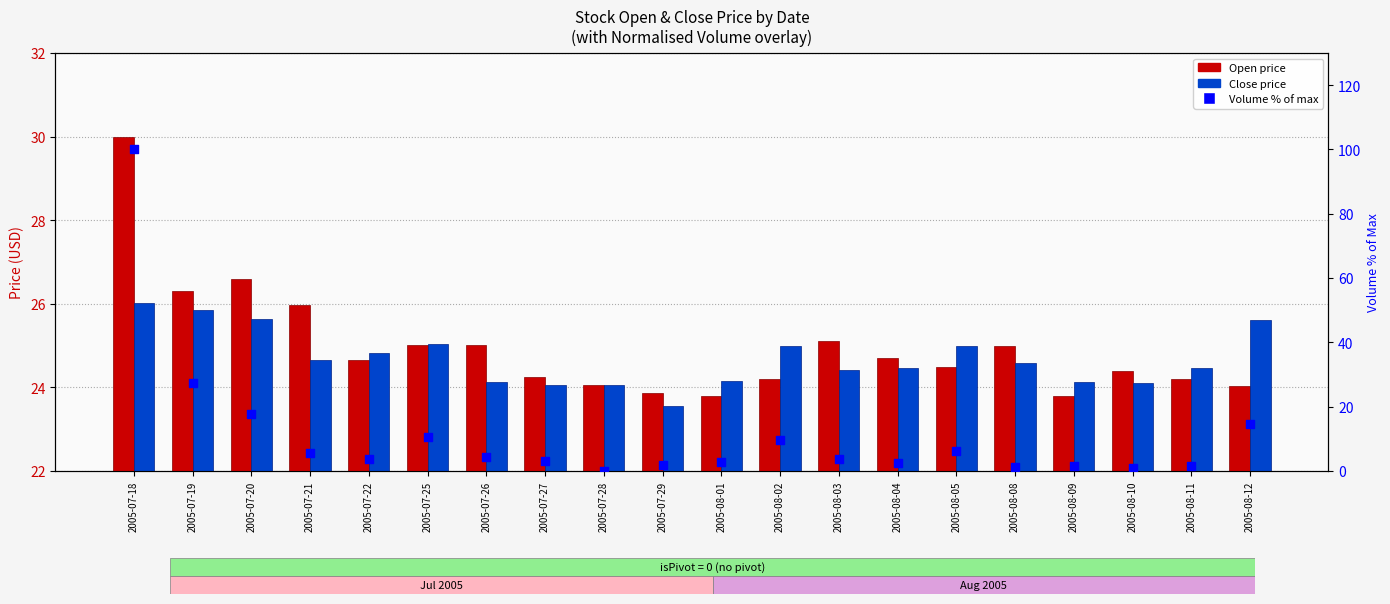

At how many categories does at least one series exceed 8?

20